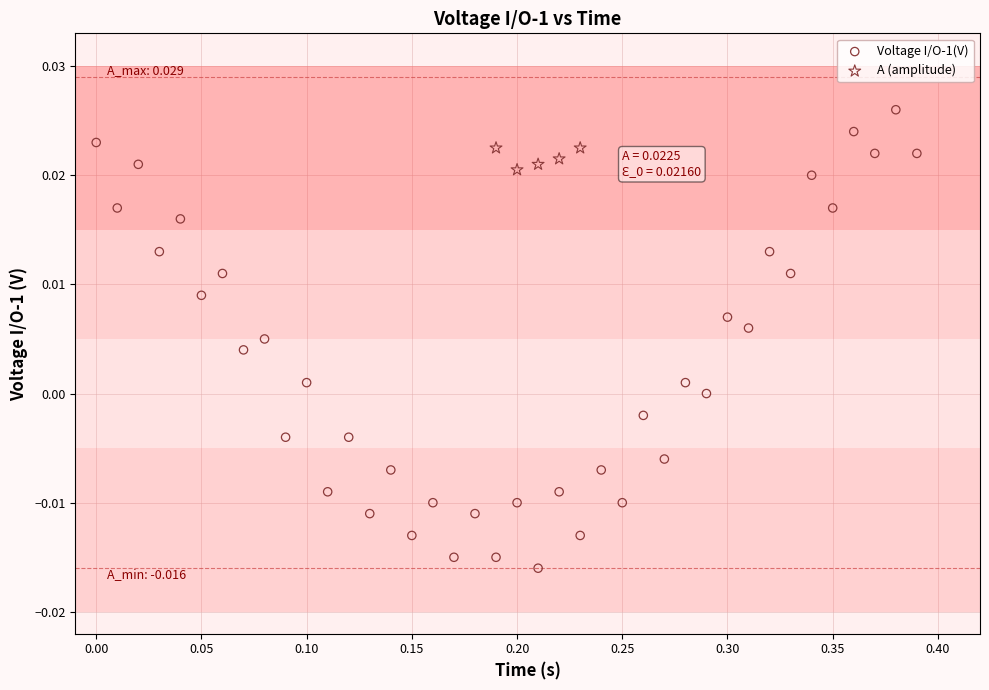

Which series contains the lowest Y value?

Voltage I/O-1(V)